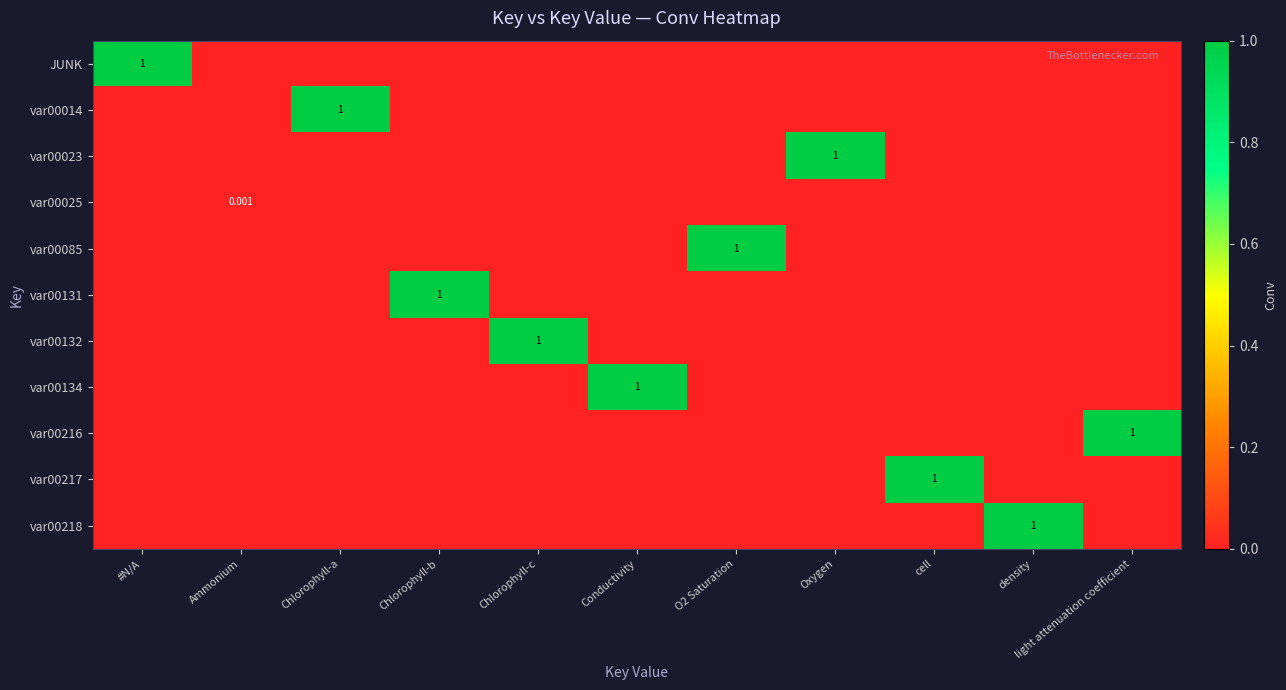

What is the maximum value for var00134?

1.0